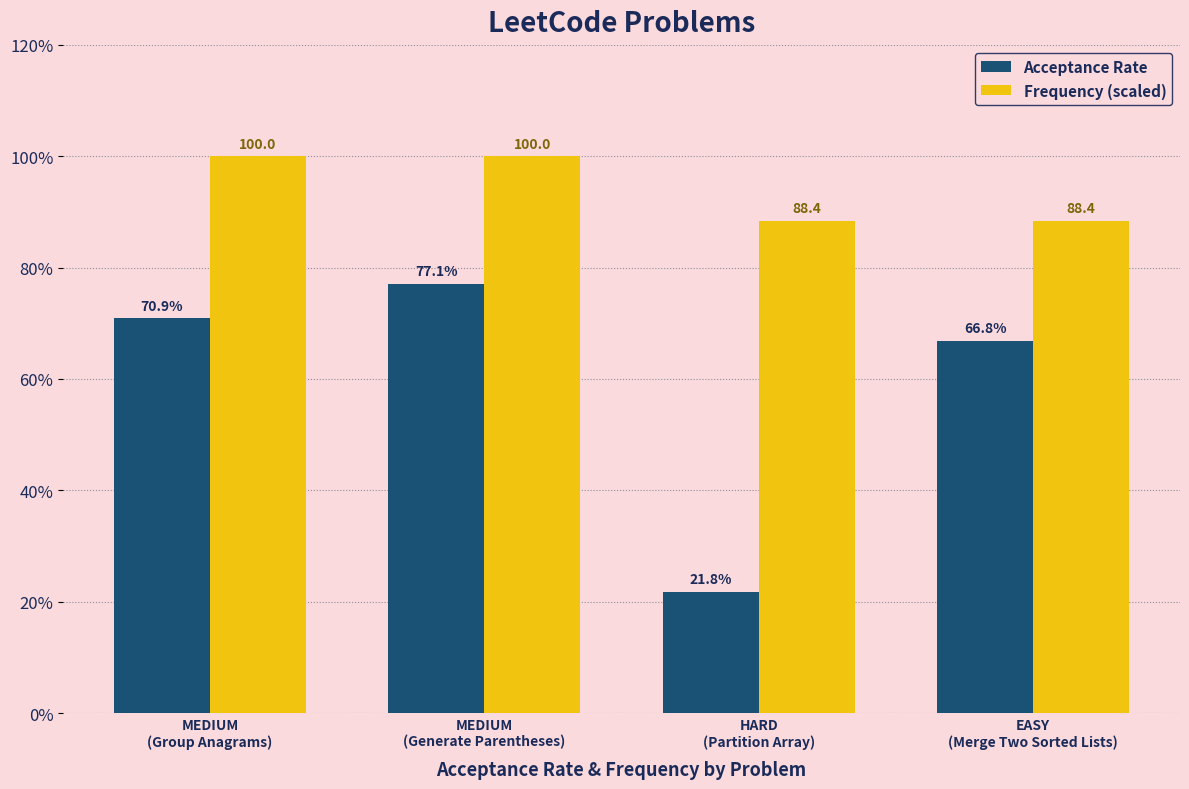

Are the bars horizontal?

No